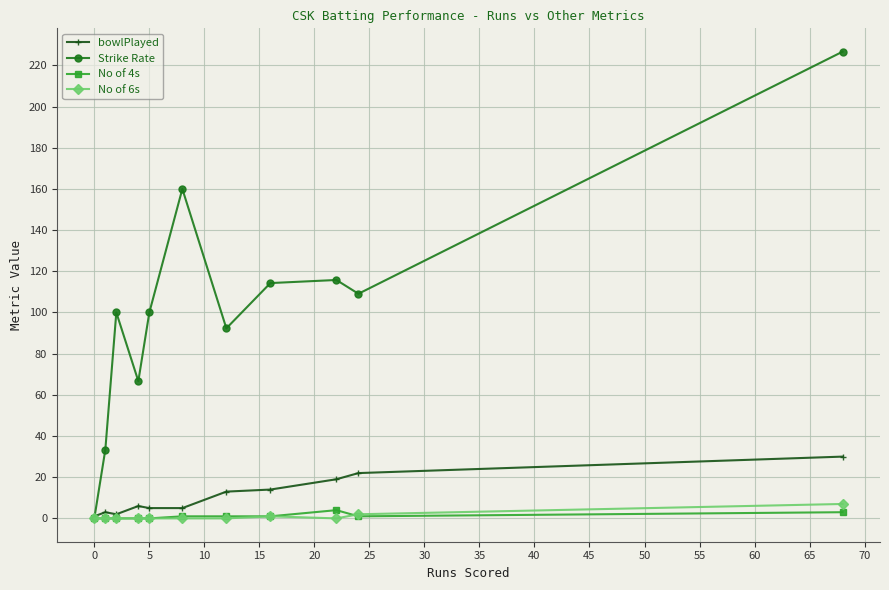

How many lines are shown in the chart?

4